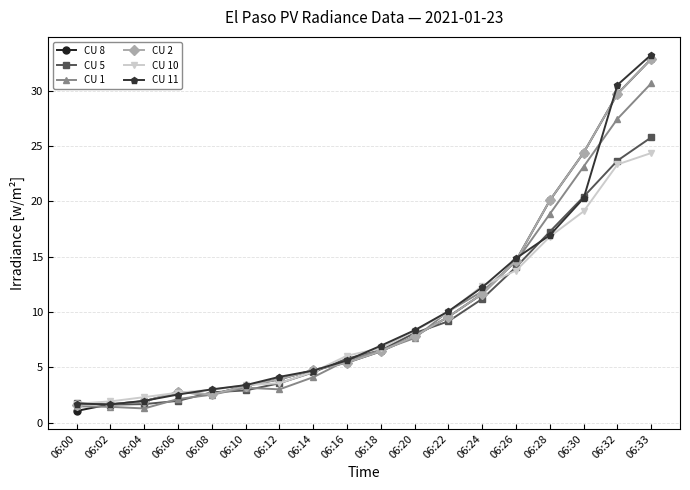

What is the value of the CU 11 point at the 14th from the left?

14.9